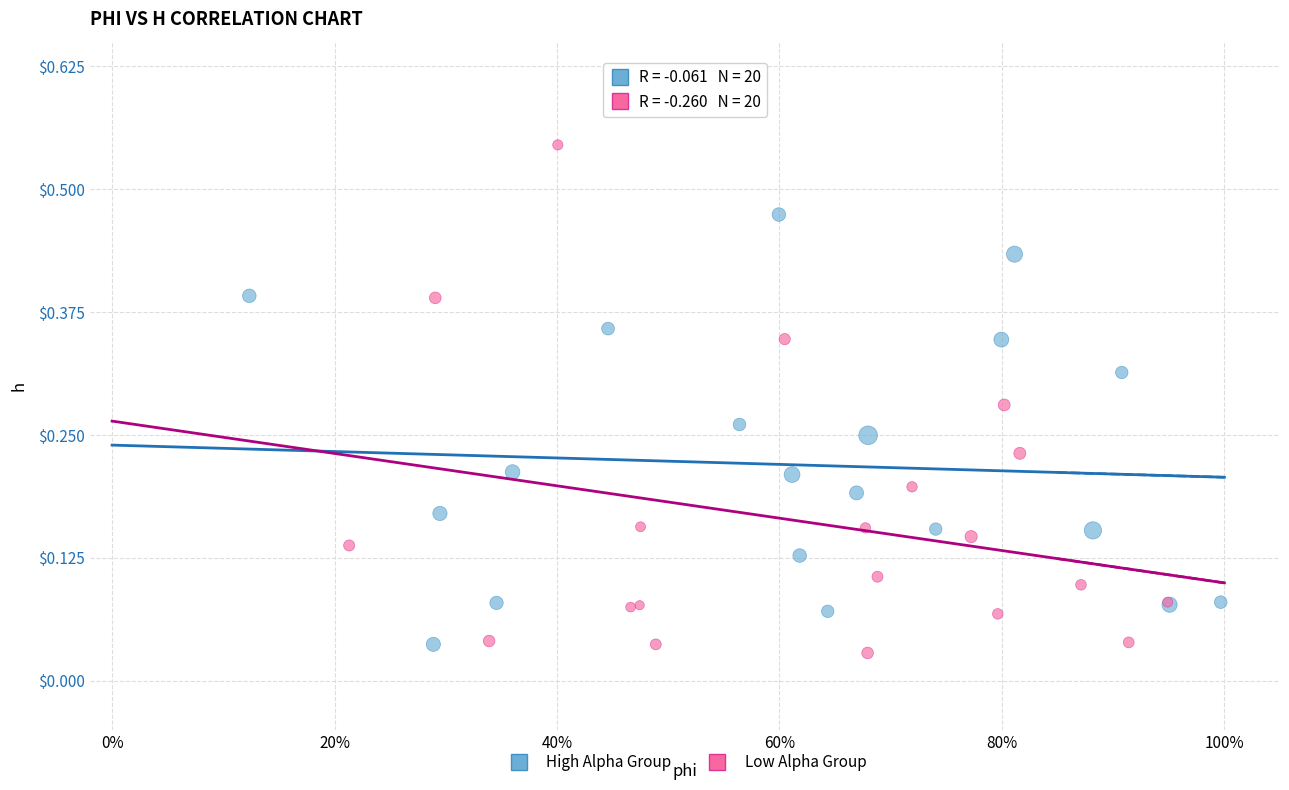

Which series has the widest spread of Y values?

Low Alpha Group